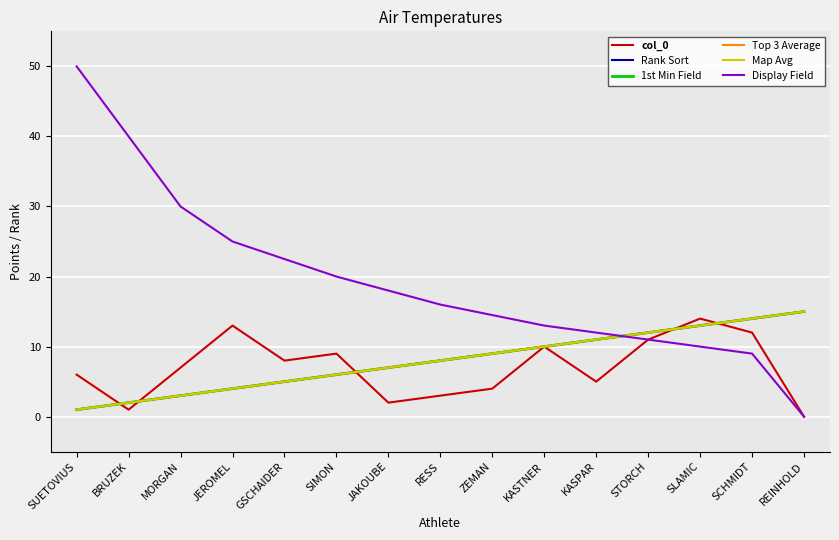

Between SUETOVIUS and SCHMIDT, which series saw the biggest shift?

Display Field